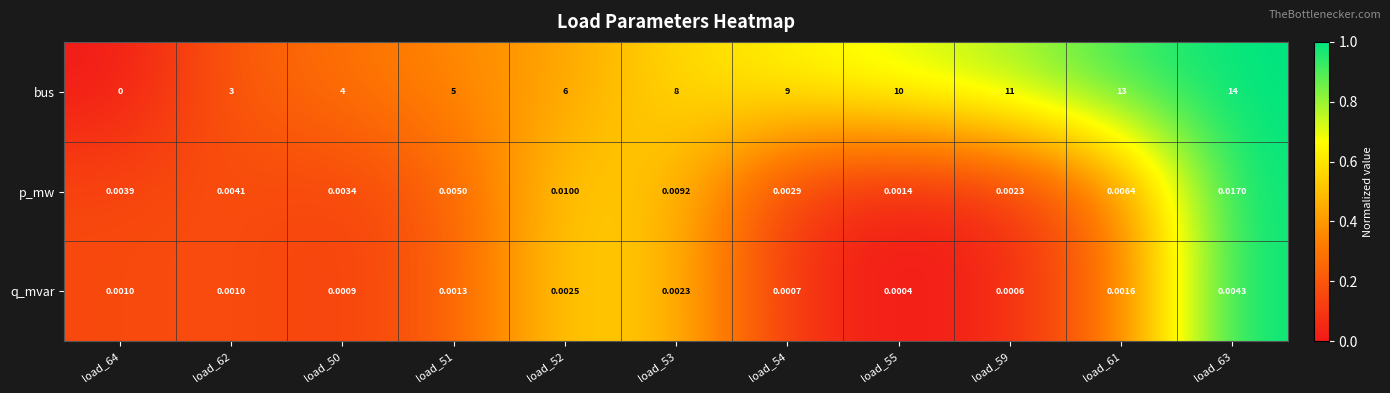

At which category is the sum across all series the highest?

load_63